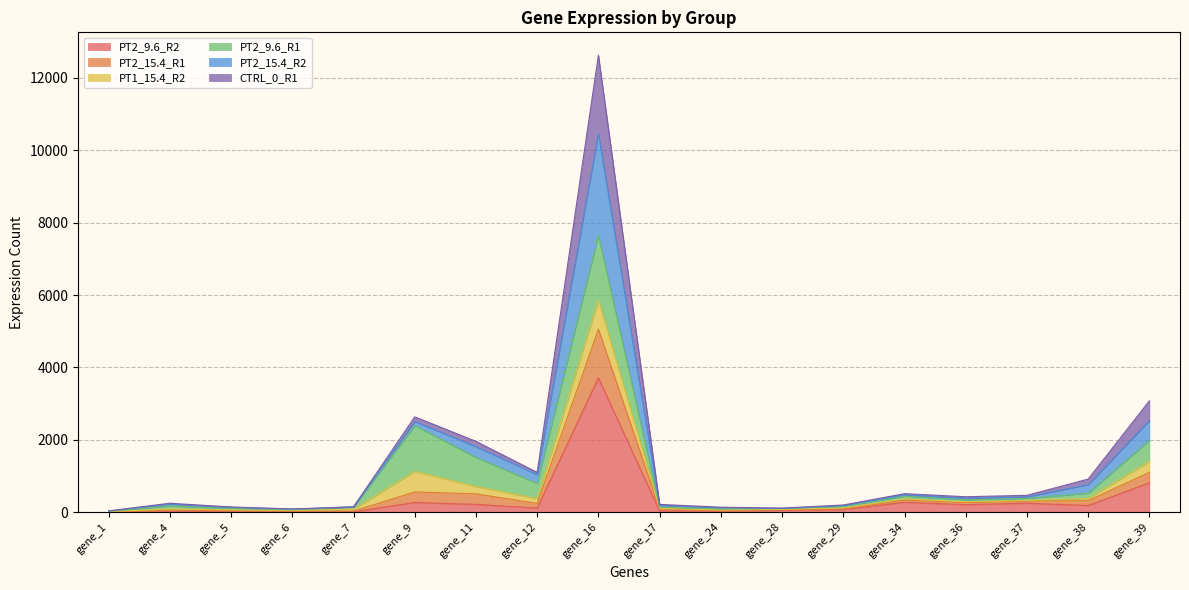

At how many categories does at least one series exceed 3508?

1